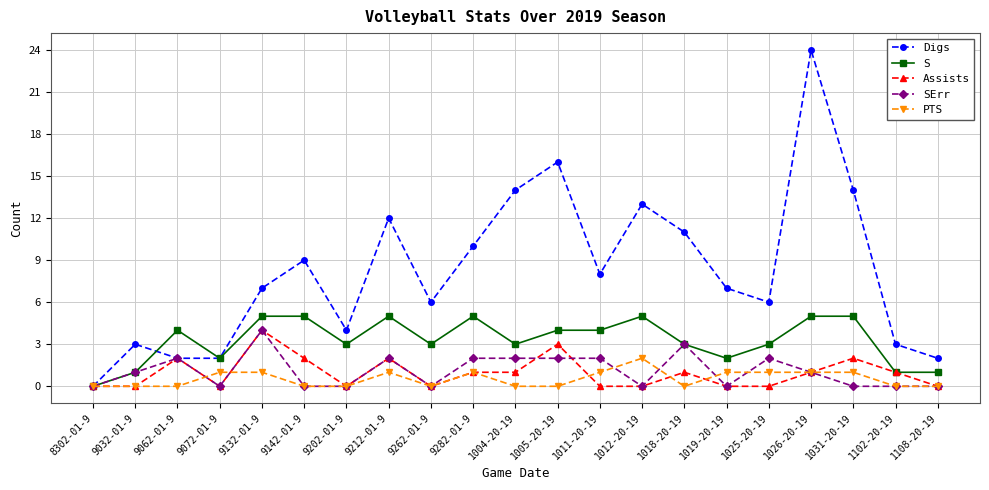

The SErr series shows 2 at 1019-20-19. True or false?

False